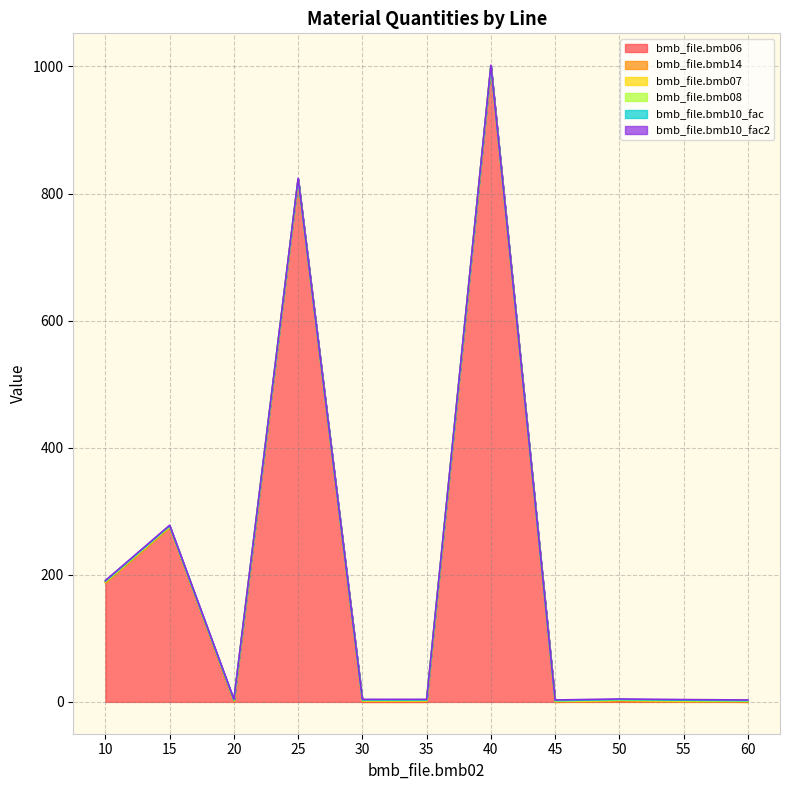

At how many categories does at least one series exceed 281?

2